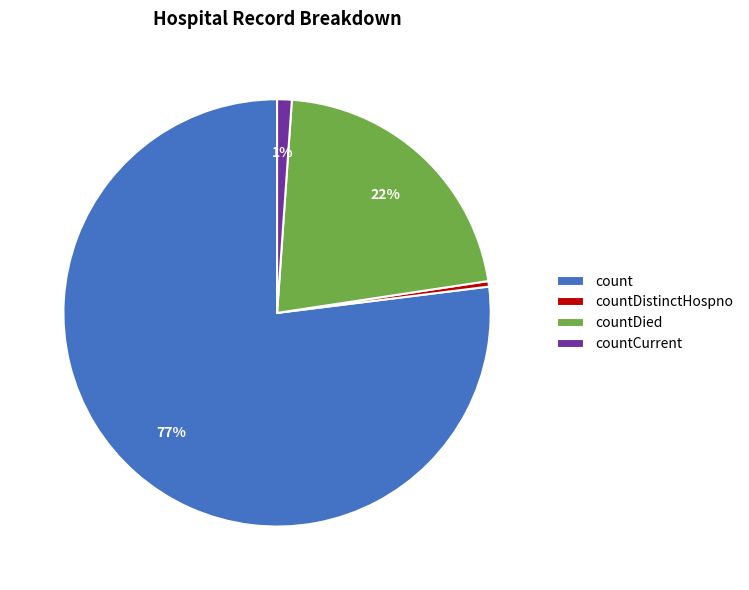

Which category accounts for the majority?

count